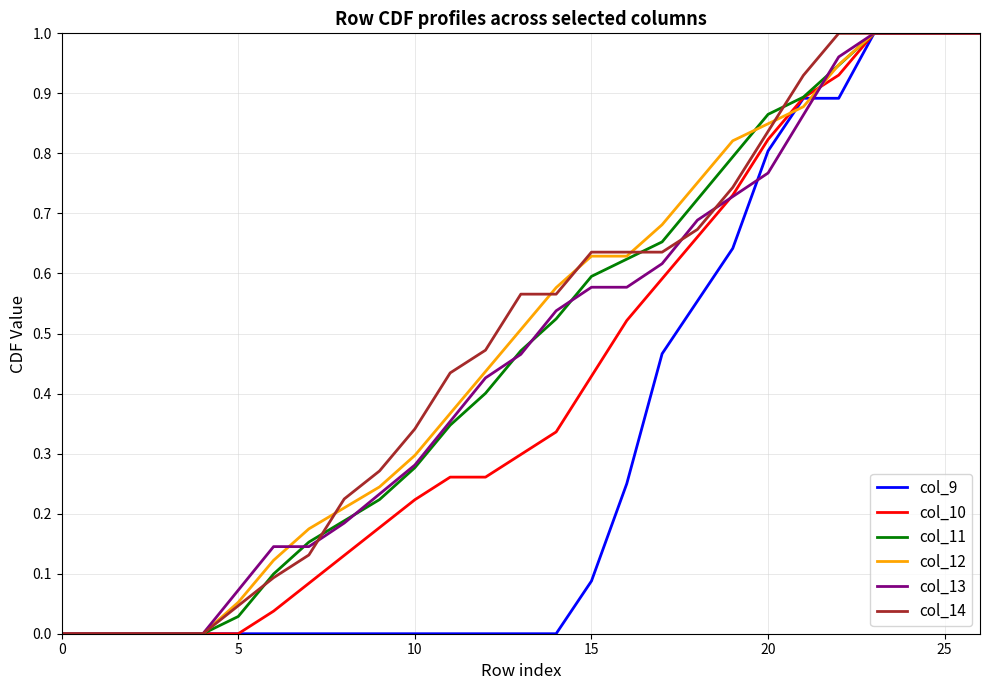

True or false: col_10 and col_11 cross at least once.

False